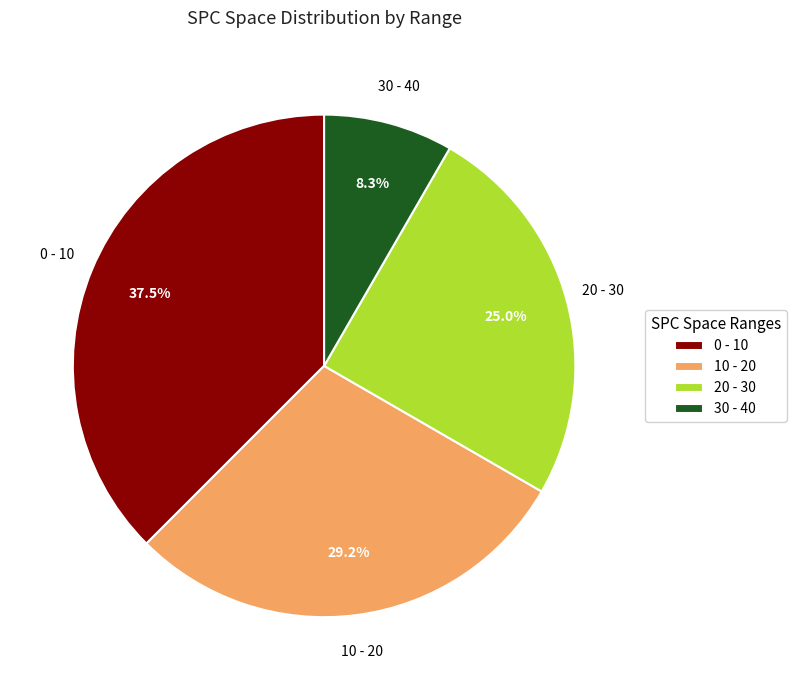

What portion of the pie excludes 10 - 20?

70.8%